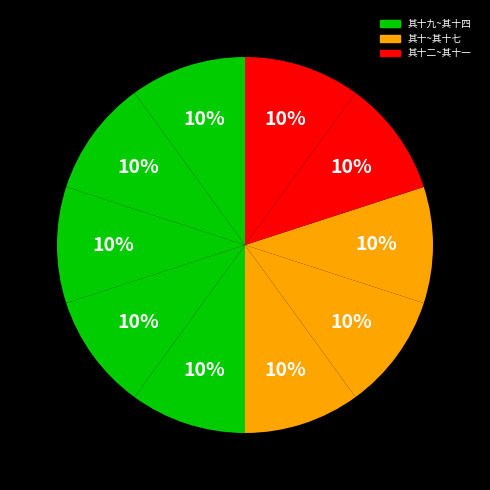

How many slices are in this pie chart?

10